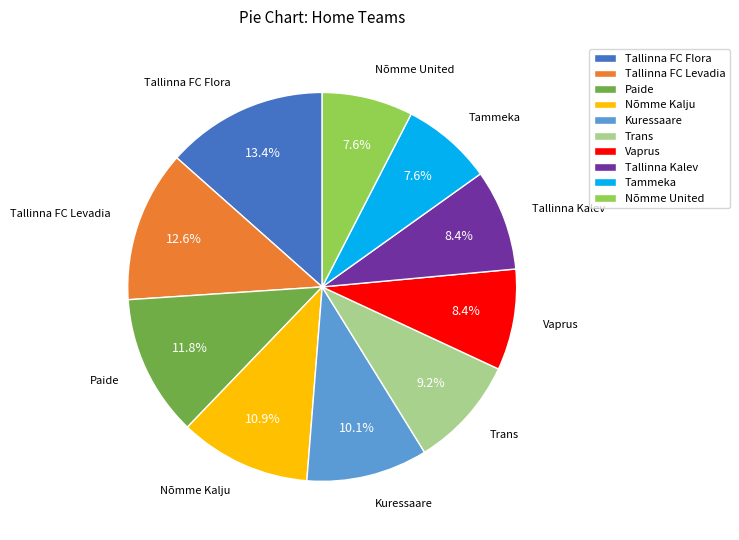

To the nearest percent, what portion does Tallinna FC Levadia represent?

13%